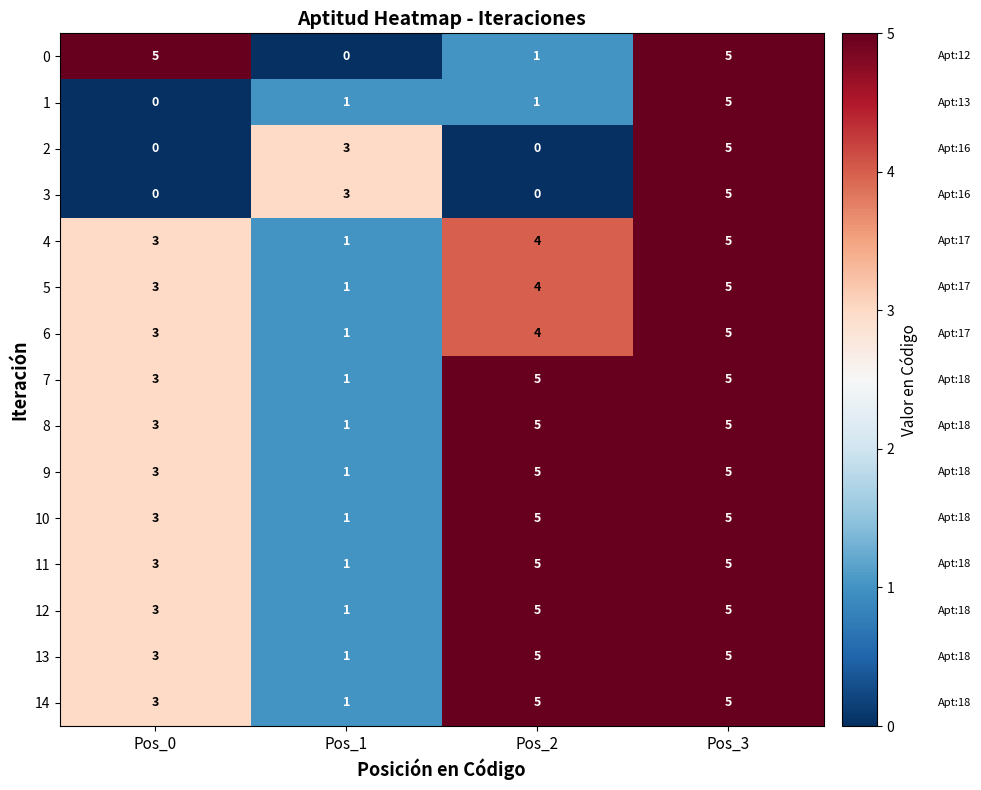

What is the approximate value of 6 at Pos_0?

3